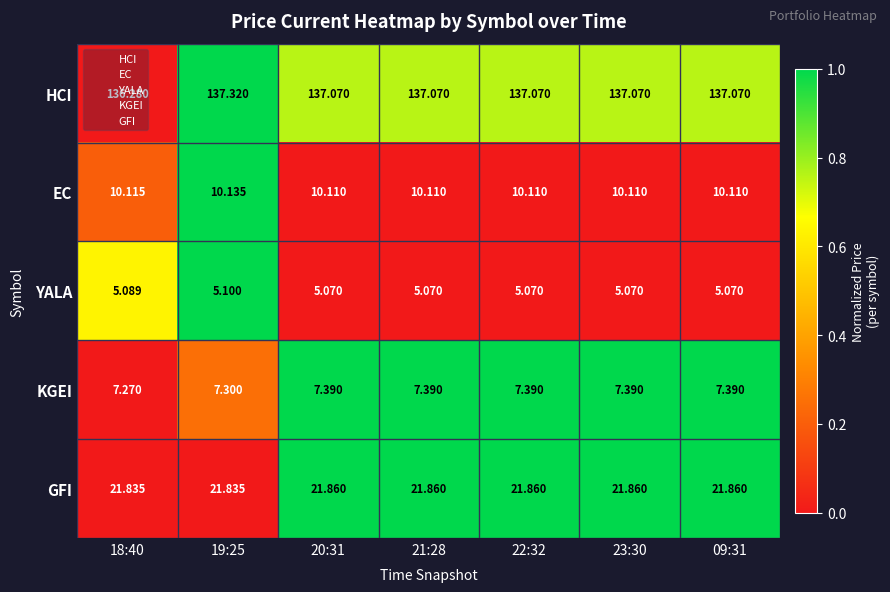

At 23:30, list the series in order from smallest to largest.

YALA, KGEI, EC, GFI, HCI